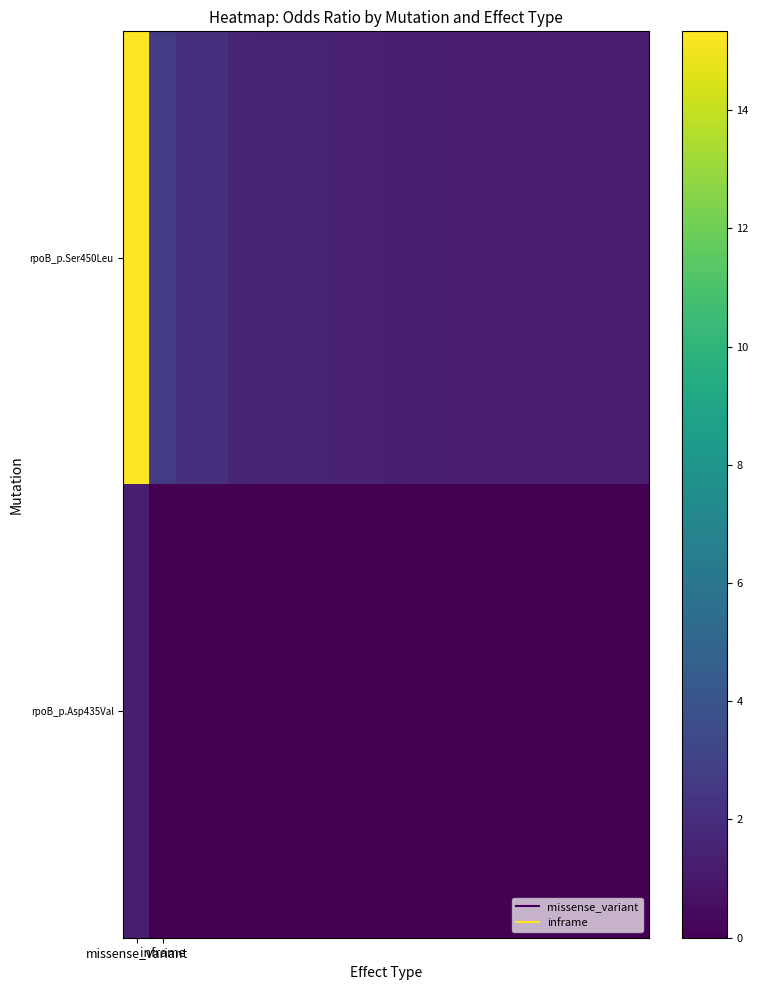

Reading left to right, transcribe all the data shown in this chart.

rpoB_p.Ser450Leu: 15.3	2.7	2.1	2.1	1.6	1.5	1.5	1.5	1.4	1.4	1.3	1.3	1.3	1.2	1.2	1.2	1.2	1.2	1.2	1.2
rpoB_p.Asp435Val: 1.3	0.0	0.0	0.0	0.0	0.0	0.0	0.0	0.0	0.0	0.0	0.0	0.0	0.0	0.0	0.0	0.0	0.0	0.0	0.0